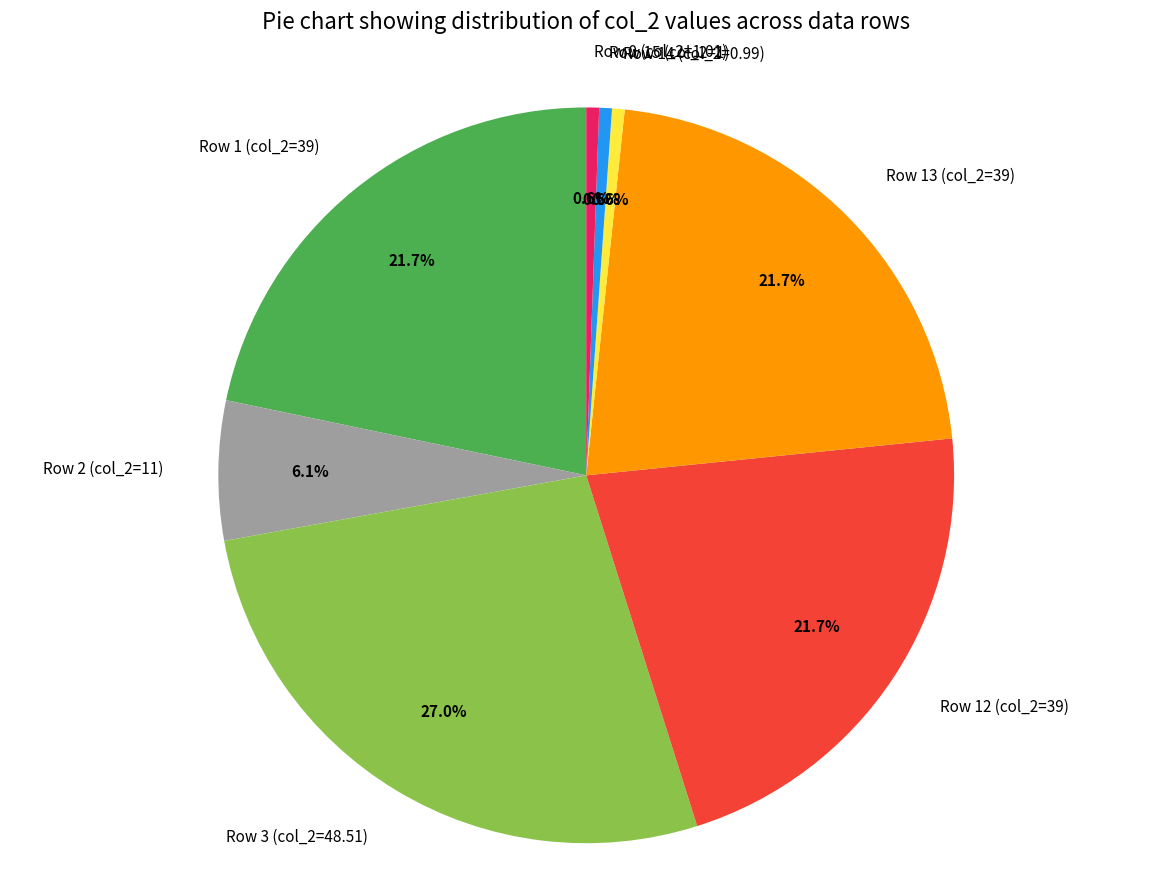

Which category has the biggest portion of the pie?

Row 3 (col_2=48.51)